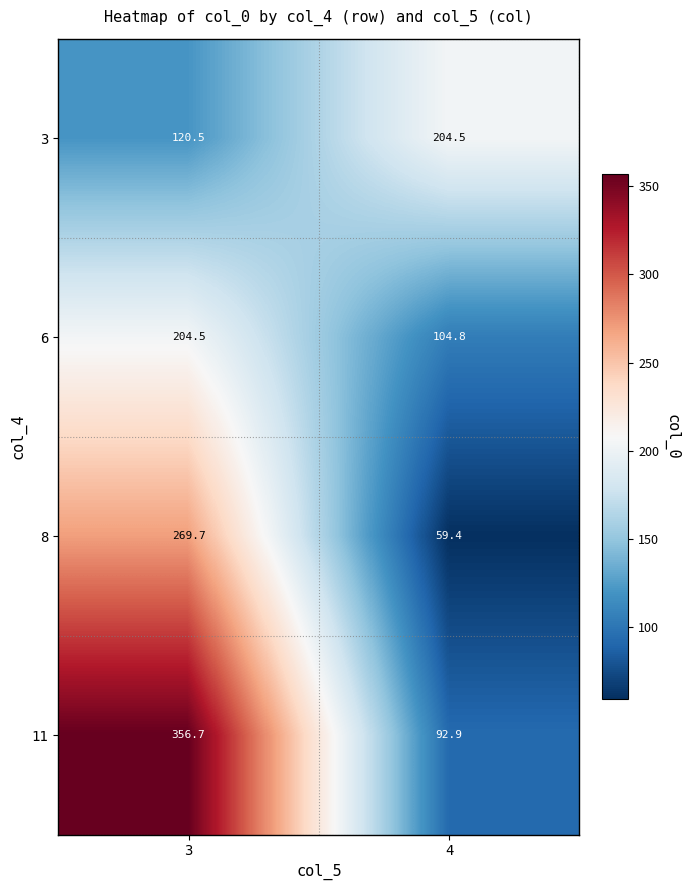

What is the maximum value shown in the chart?

356.7